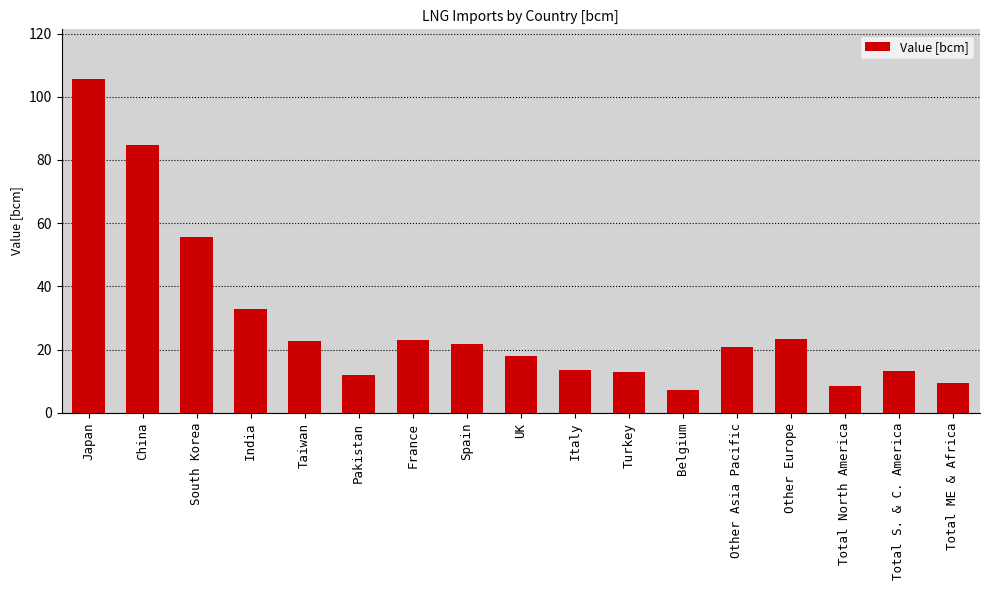

How many bars are there in total?

17